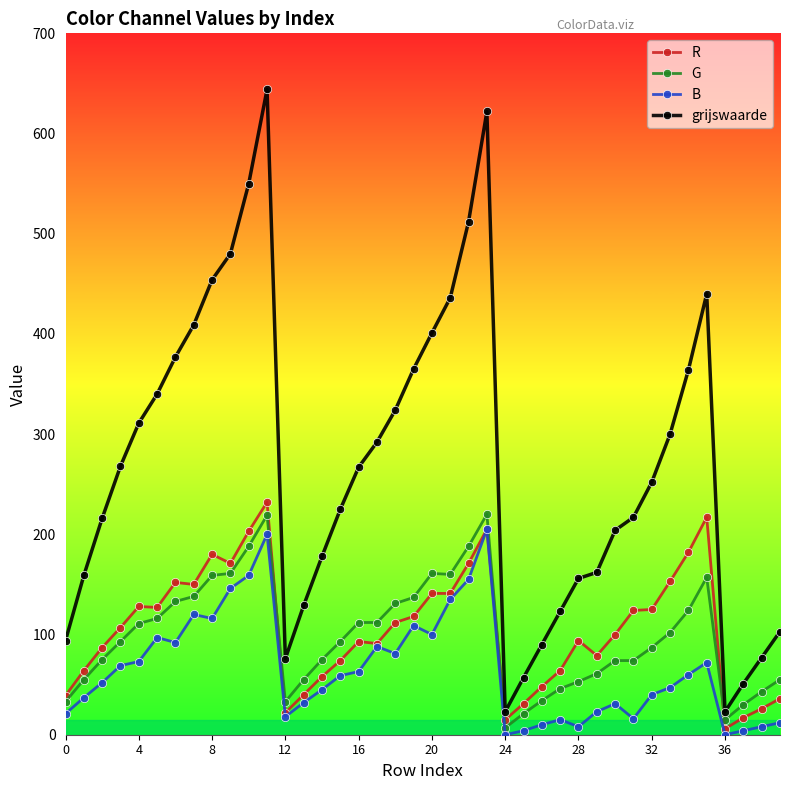

True or false: grijswaarde and B cross at least once.

False